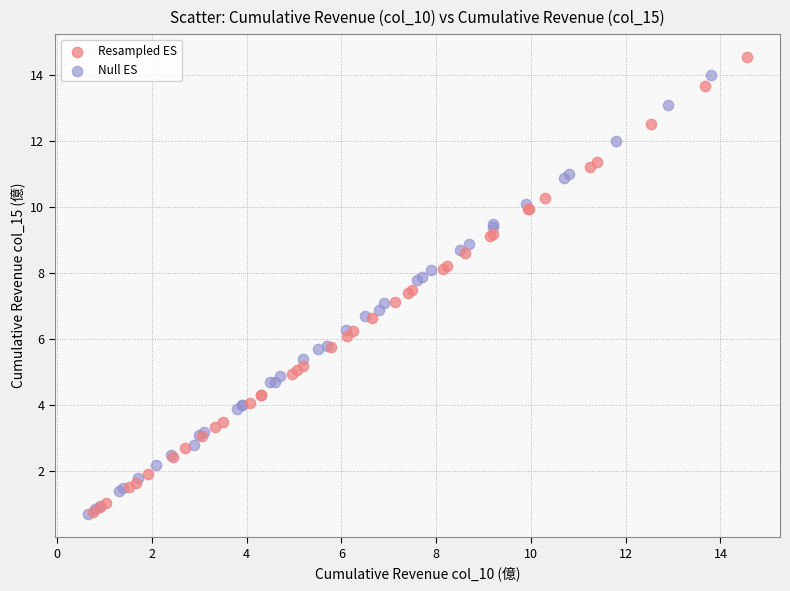

Which series has the largest Y range (max minus min)?

Resampled ES